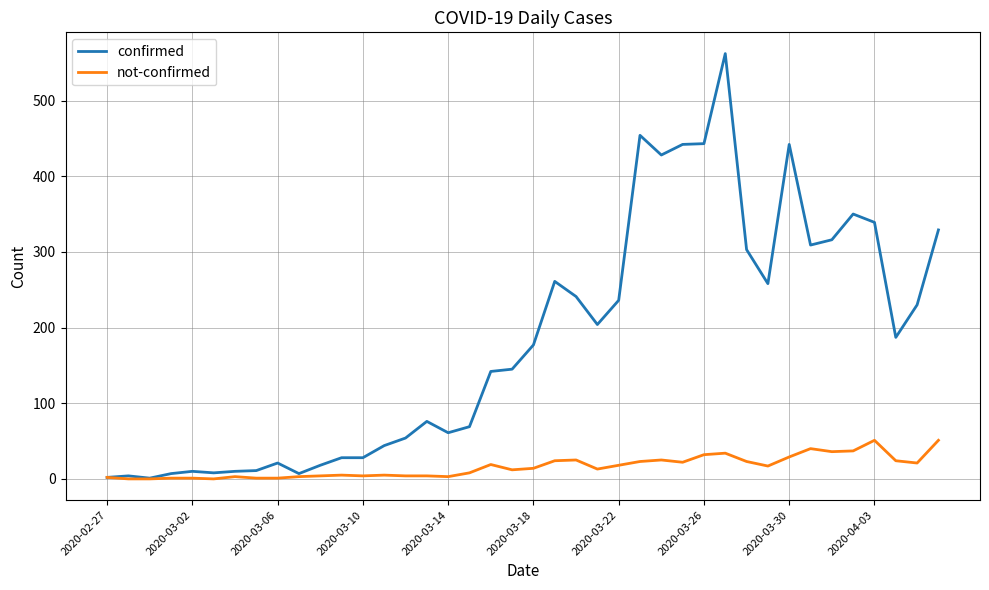

How many categories are shown in the chart?

40